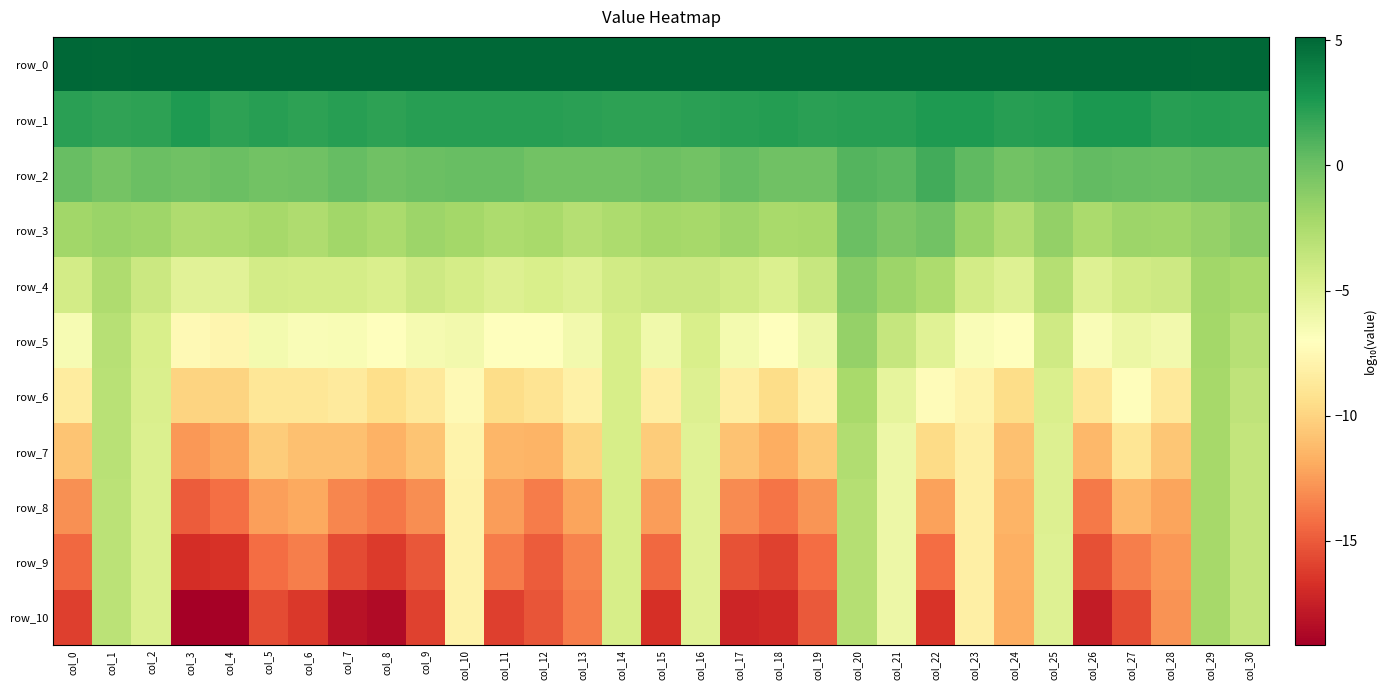

What is the sum of the row_1 values at col_3 and col_0?

4.7